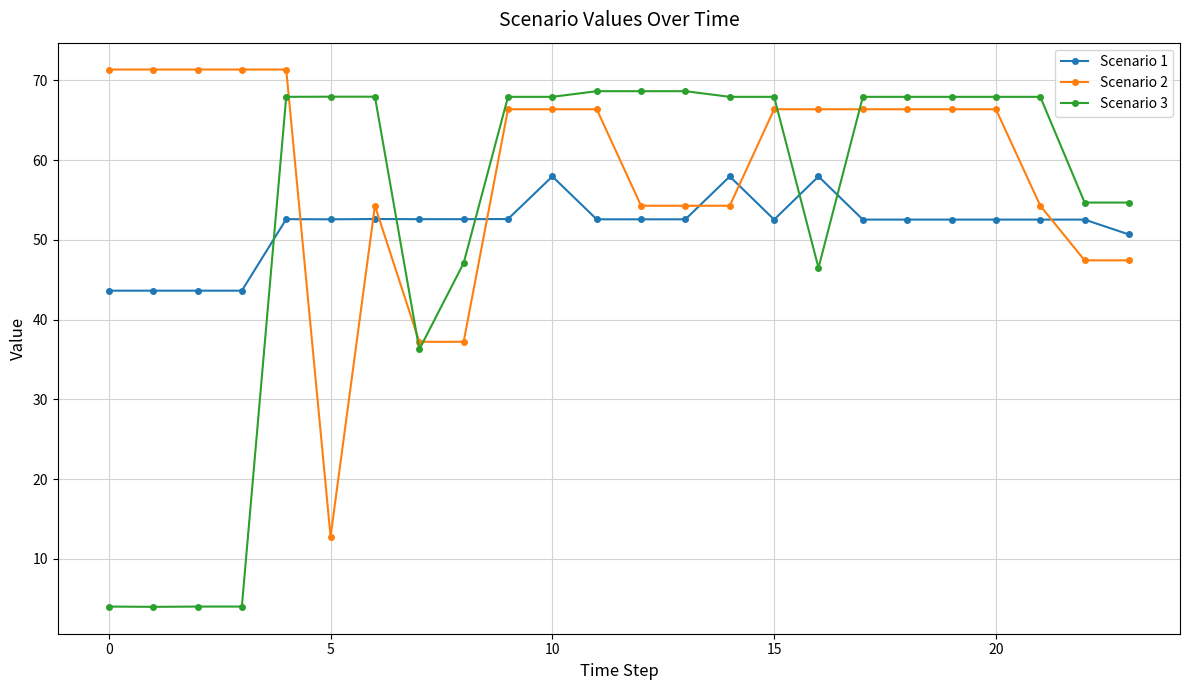

What is the minimum value for Scenario 2?

12.8